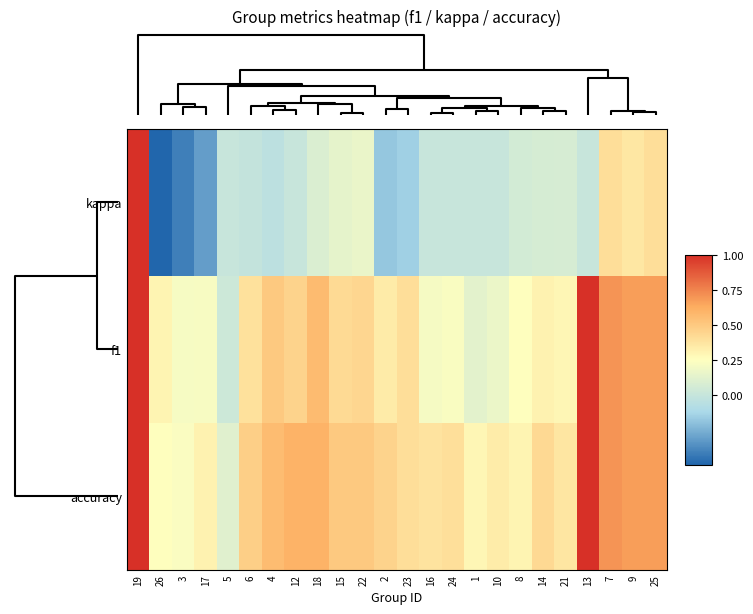

Reading left to right, extract all data points from this chart.

kappa: 19=1.0	26=-0.5	3=-0.4	17=-0.3	5=0.0	6=-0.0	4=-0.0	12=0.0	18=0.1	15=0.1	22=0.2	2=-0.2	23=-0.2	16=0.0	24=0.0	1=0.0	10=0.0	8=0.1	14=0.1	21=0.1	13=0.0	7=0.4	9=0.4	25=0.4
f1: 19=1.0	26=0.3	3=0.2	17=0.2	5=0.0	6=0.4	4=0.5	12=0.5	18=0.6	15=0.4	22=0.4	2=0.3	23=0.4	16=0.2	24=0.2	1=0.1	10=0.2	8=0.3	14=0.3	21=0.3	13=1.0	7=0.7	9=0.7	25=0.7
accuracy: 19=1.0	26=0.2	3=0.2	17=0.3	5=0.1	6=0.5	4=0.6	12=0.6	18=0.6	15=0.5	22=0.5	2=0.5	23=0.4	16=0.4	24=0.4	1=0.3	10=0.3	8=0.3	14=0.4	21=0.4	13=1.0	7=0.7	9=0.7	25=0.7